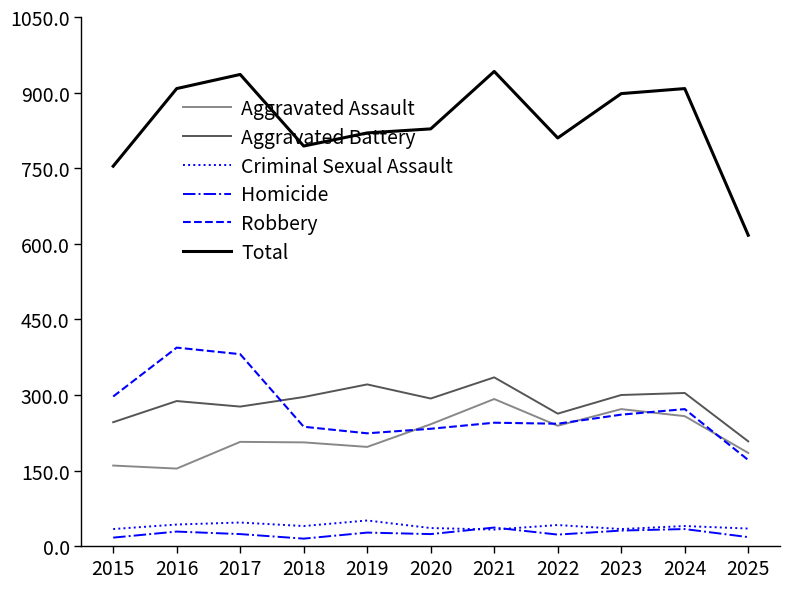

Which series has the widest spread of values?

Total